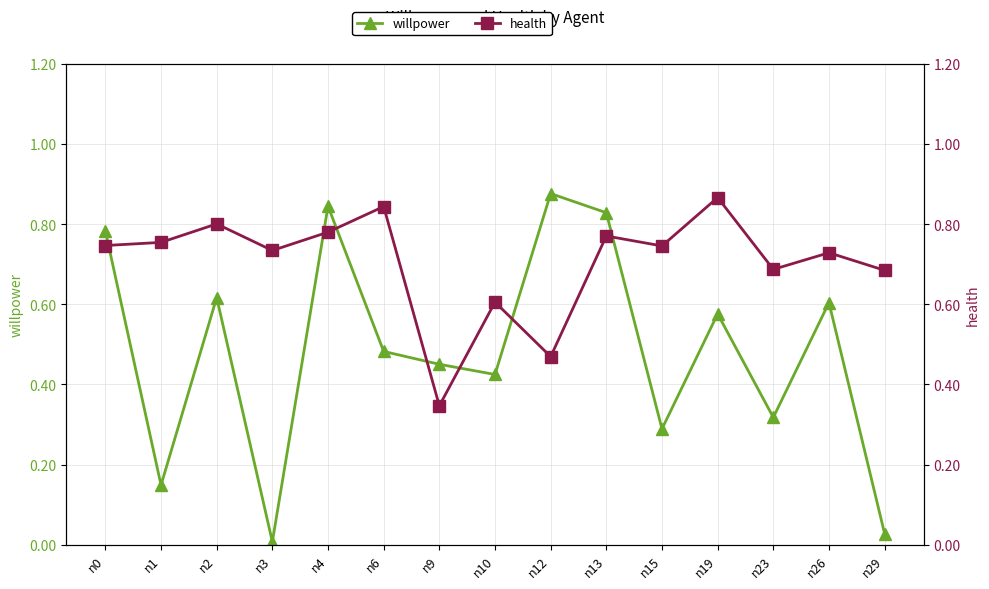

What is the highest value of the health series?

0.9